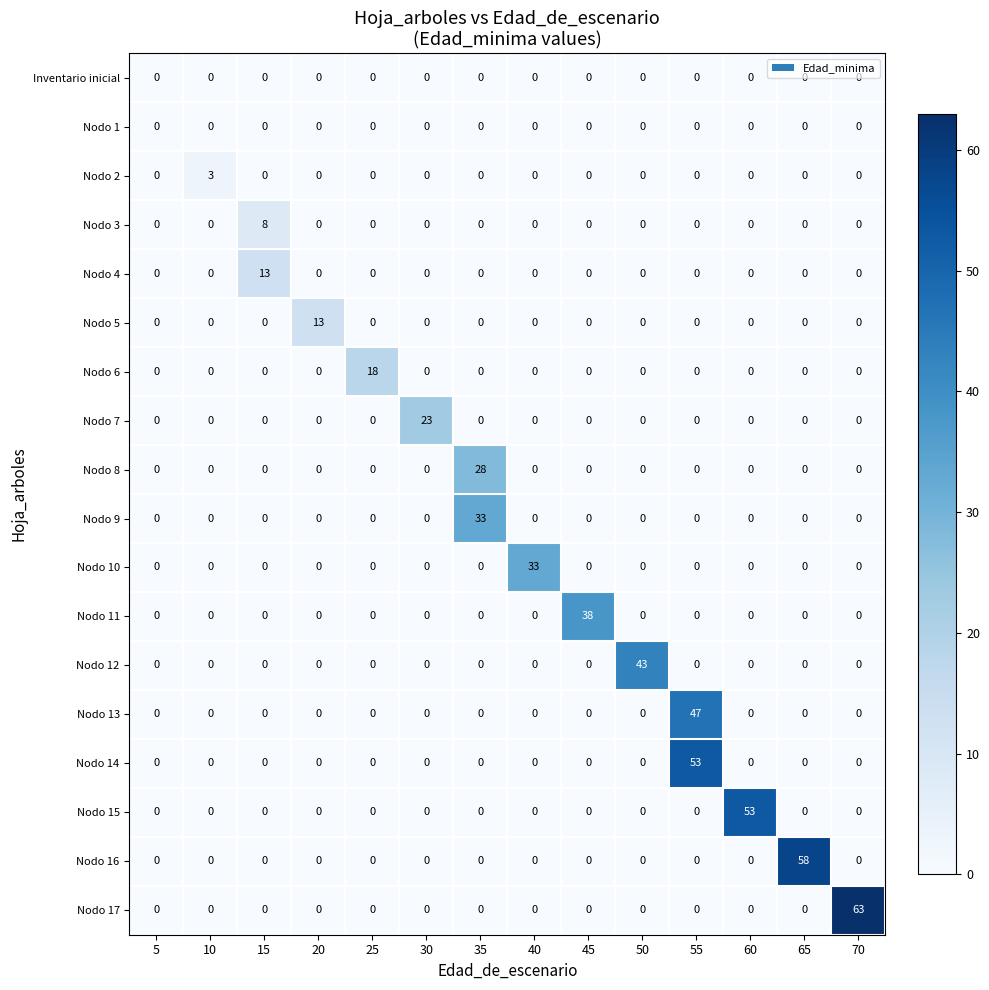

What is the difference between the maximum and minimum values in the Nodo 12 series?

43